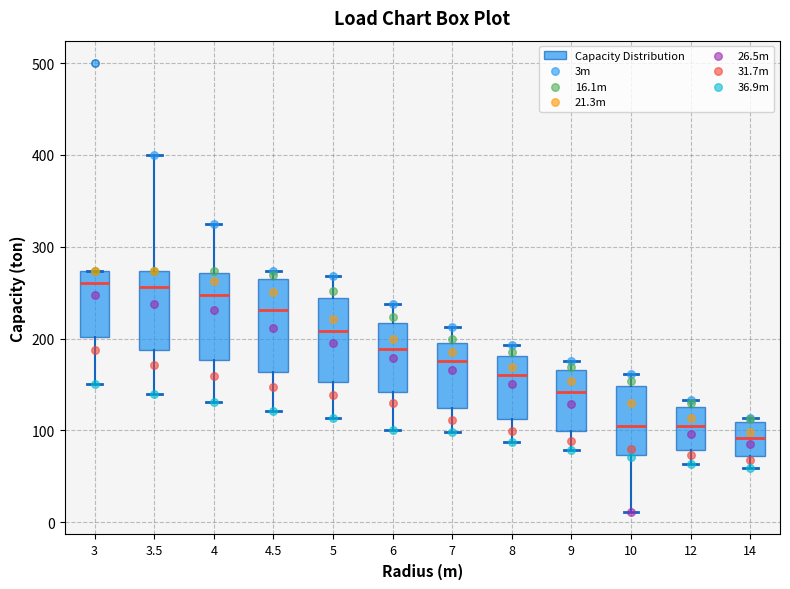

Reading left to right, read every box against the y-axis: the position of its median line, the range the box covers, and the ends of its whiskers. The values are not printed on the chart, so give them approximately, as read against the axis.

3: median 260, box 200 to 270, whiskers 150 to 270
3.5: median 260, box 190 to 270, whiskers 140 to 400
4: median 250, box 180 to 270, whiskers 130 to 330
4.5: median 230, box 160 to 260, whiskers 120 to 270
5: median 210, box 150 to 240, whiskers 110 to 270
6: median 190, box 140 to 220, whiskers 100 to 240
7: median 180, box 120 to 200, whiskers 100 to 210
8: median 160, box 110 to 180, whiskers 90 to 190
9: median 140, box 100 to 170, whiskers 80 to 180
10: median 100, box 70 to 150, whiskers 10 to 160
12: median 100, box 80 to 130, whiskers 60 to 130 (just above the box's upper edge)
14: median 90, box 70 to 110, whiskers 60 to 110 (just above the box's upper edge)